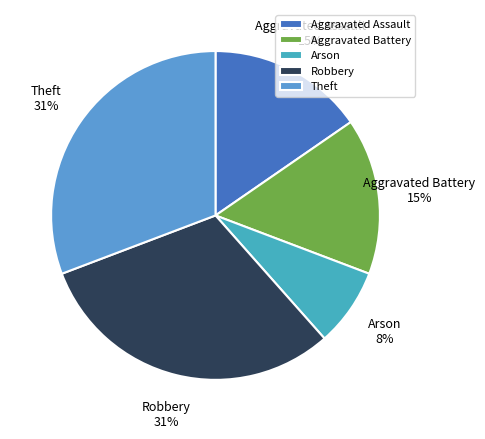

Approximately how many times larger is the value at Aggravated Assault compared to Aggravated Battery?

1.0